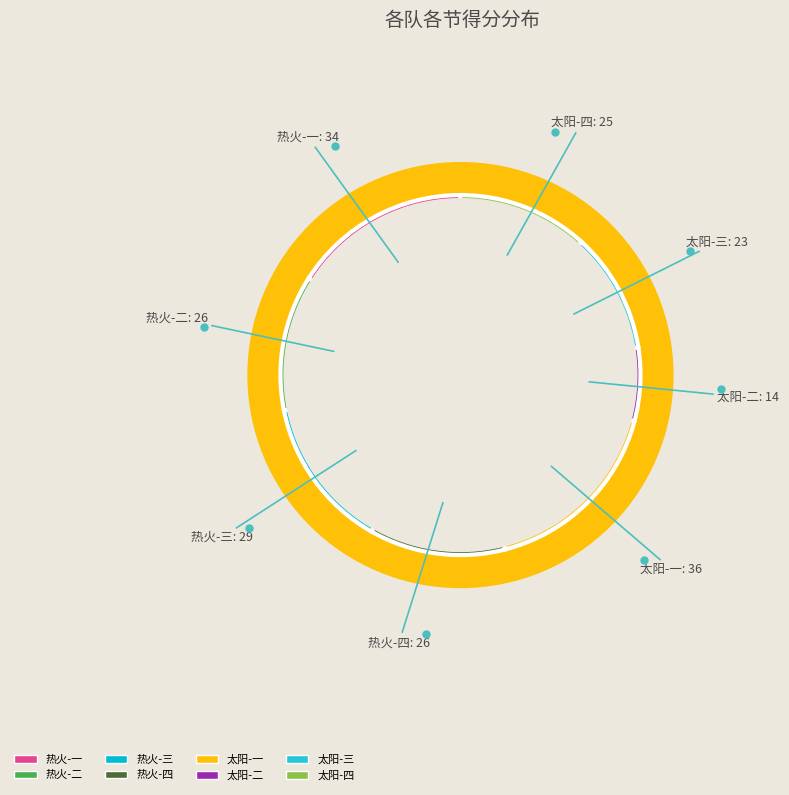

Count the number of slices in the pie.

8